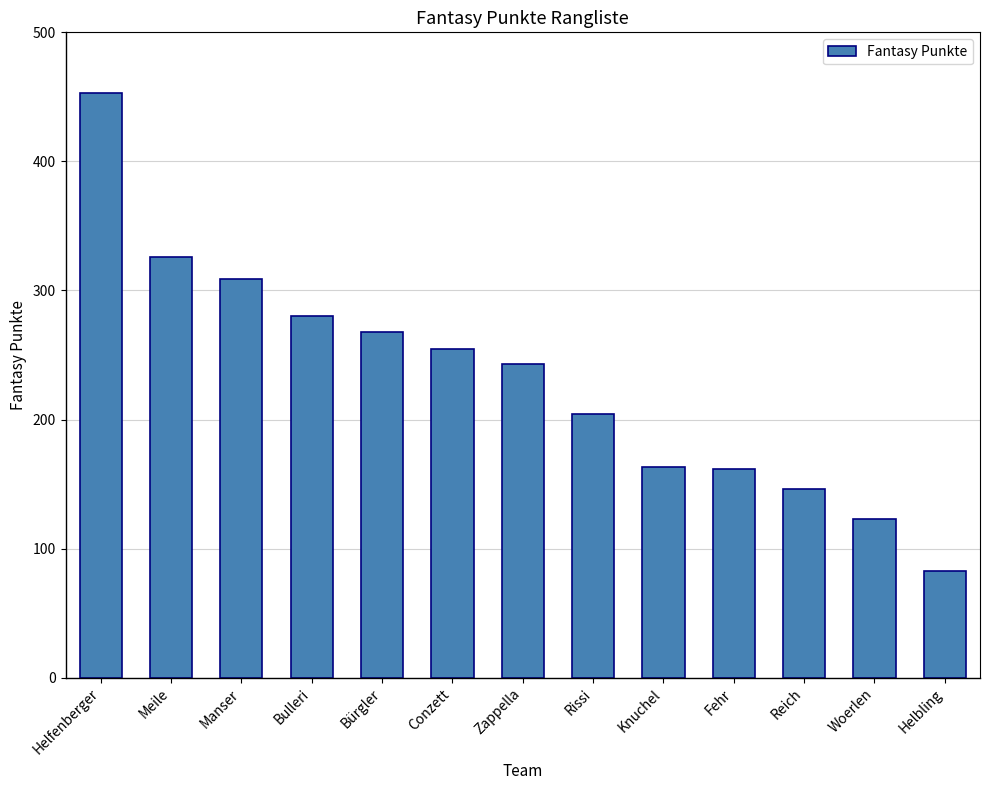

What is the label of the 10th bar from the right?

Bulleri